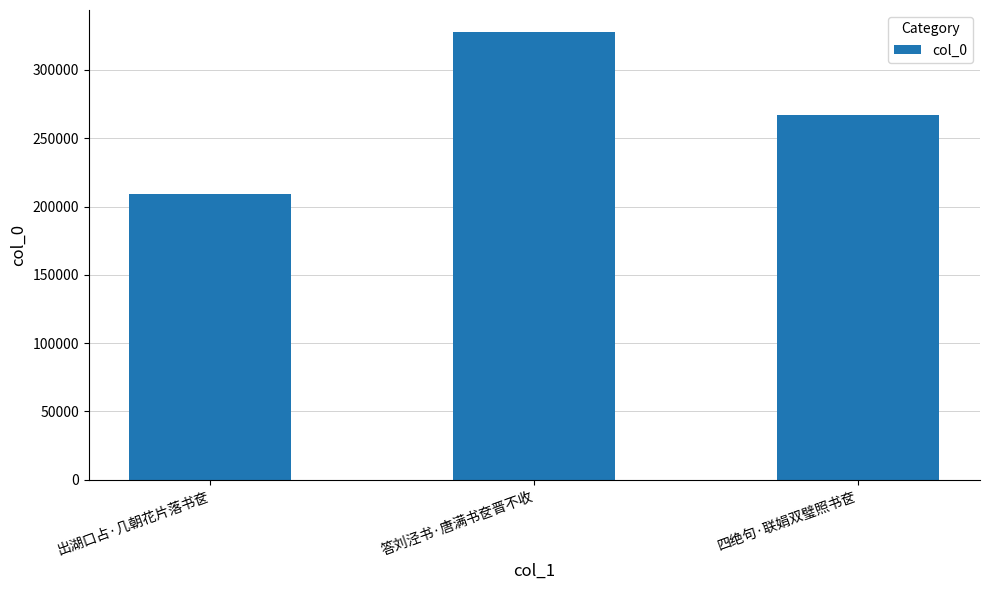

List the labels in order of value, smallest first.

出湖口占·几朝花片落书奁, 四绝句·联娟双璧照书奁, 答刘泾书·唐满书奁晋不收